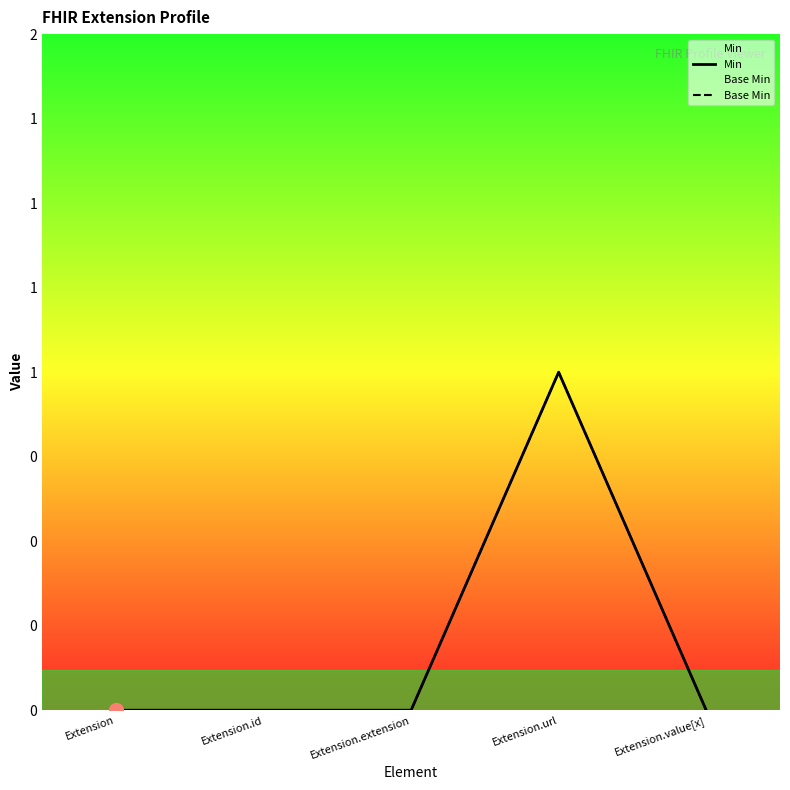

How many values in the Base Min series exceed 0?

1